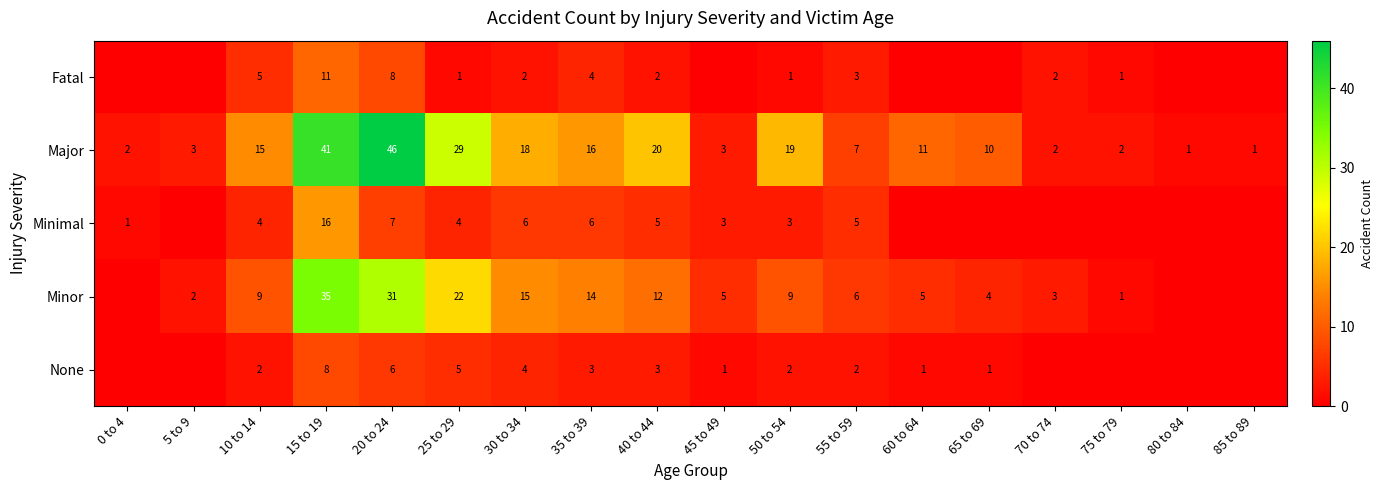

Is the value of Fatal at 15 to 19 greater than the value of Major at 10 to 14?

No